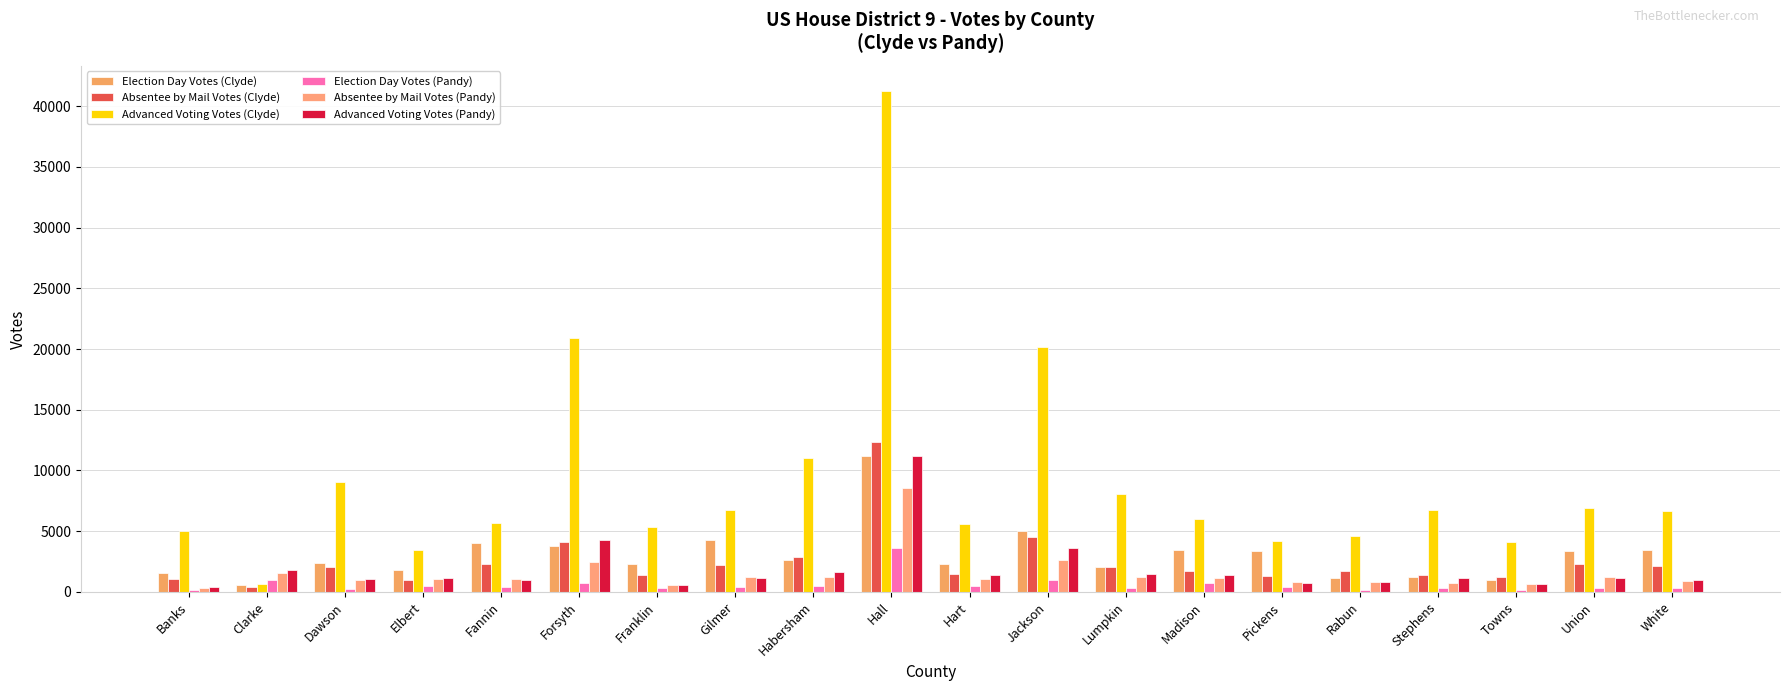

Reading right to left, what are all the values shown in this chart?

Election Day Votes (Clyde): 3473	3330	957	1214	1179	3386	3482	2036	5030	2333	11206	2606	4265	2295	3778	4045	1808	2340	572	1595
Absentee by Mail Votes (Clyde): 2118	2258	1207	1395	1699	1281	1736	2056	4517	1452	12356	2894	2187	1430	4129	2257	993	2021	436	1028
Advanced Voting Votes (Clyde): 6642	6910	4093	6720	4580	4207	6044	8102	20151	5620	41265	11008	6774	5371	20907	5638	3417	9063	647	5047
Election Day Votes (Pandy): 353	288	124	292	185	427	718	289	970	524	3644	494	422	311	731	368	499	250	982	153
Absentee by Mail Votes (Pandy): 904	1209	680	720	834	804	1152	1186	2603	1022	8592	1237	1199	564	2463	1071	1024	957	1569	325
Advanced Voting Votes (Pandy): 1015	1146	659	1173	835	719	1406	1485	3593	1363	11160	1616	1131	595	4280	957	1164	1102	1802	417